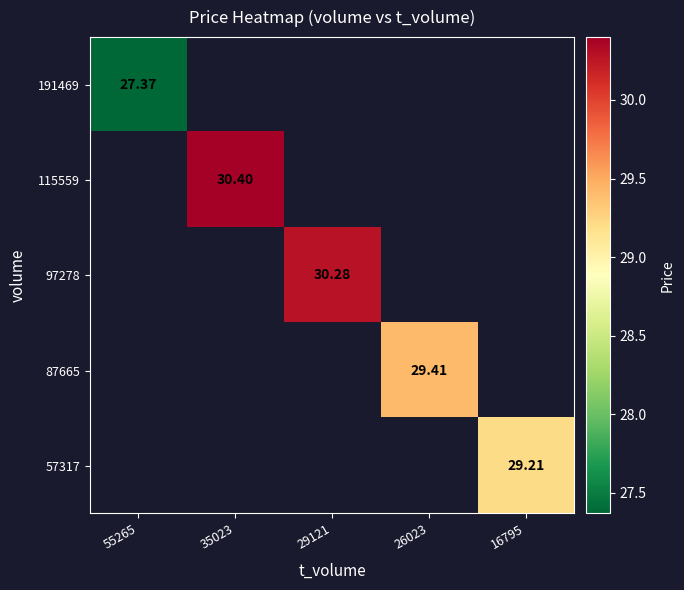

What is the greatest value displayed?

30.4